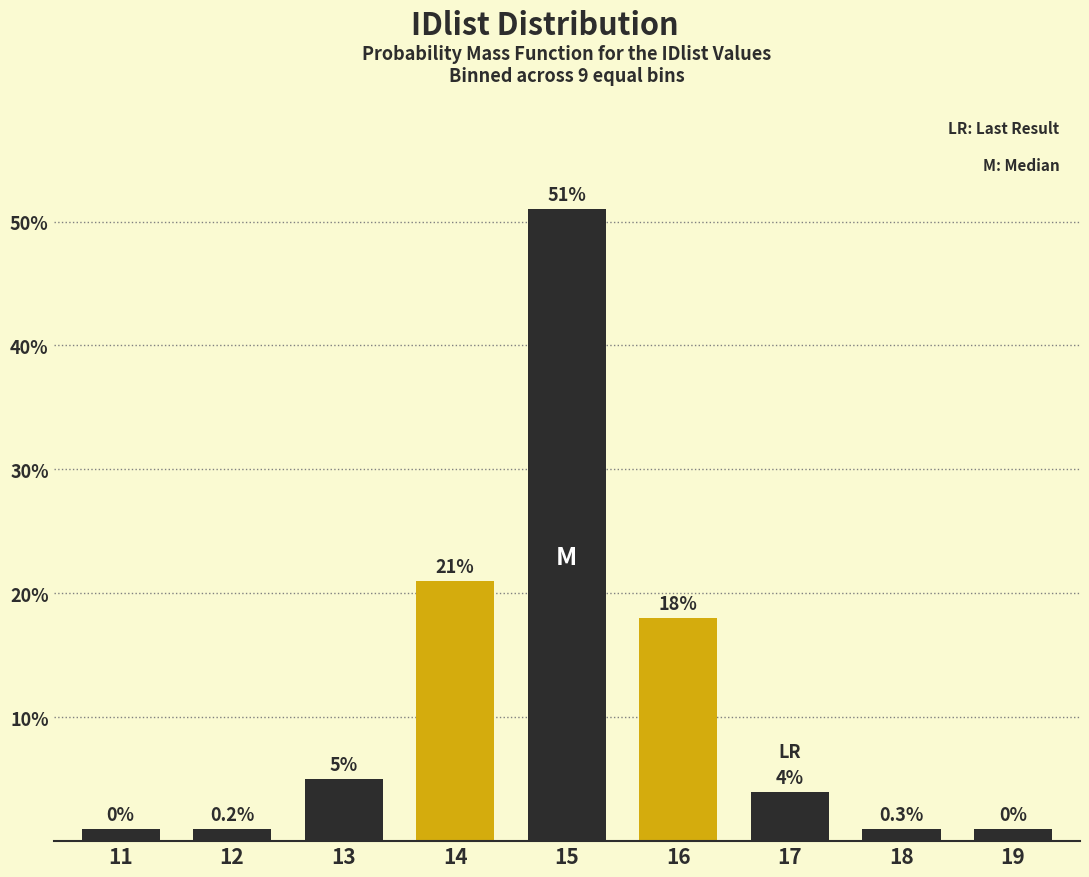

Reading right to left, extract all data points from this chart.

1	1	4	18	51	21	5	1	1